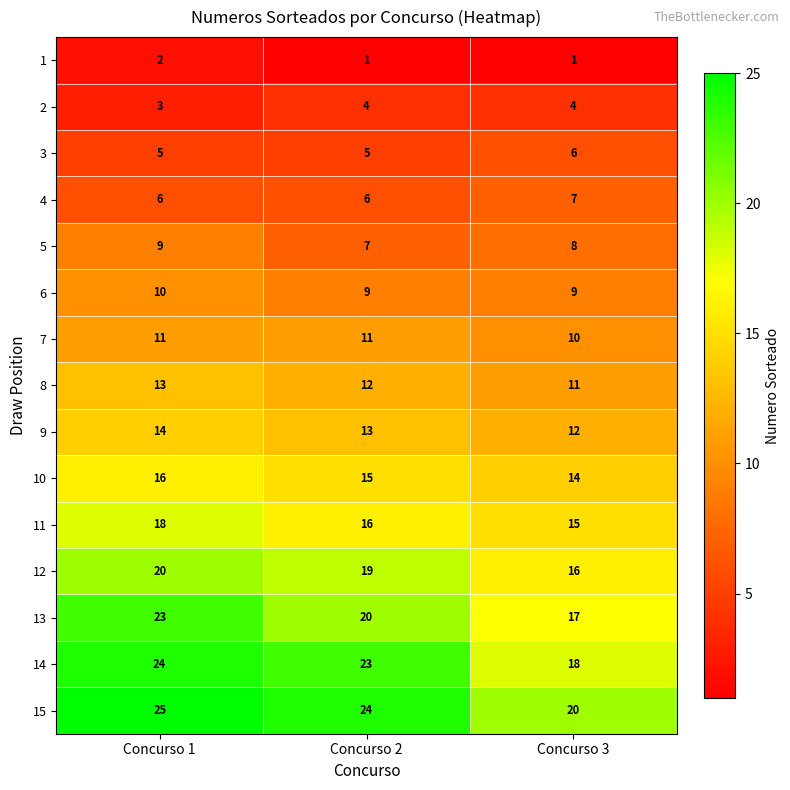

What is the difference between the highest and lowest values at Concurso 1?

23